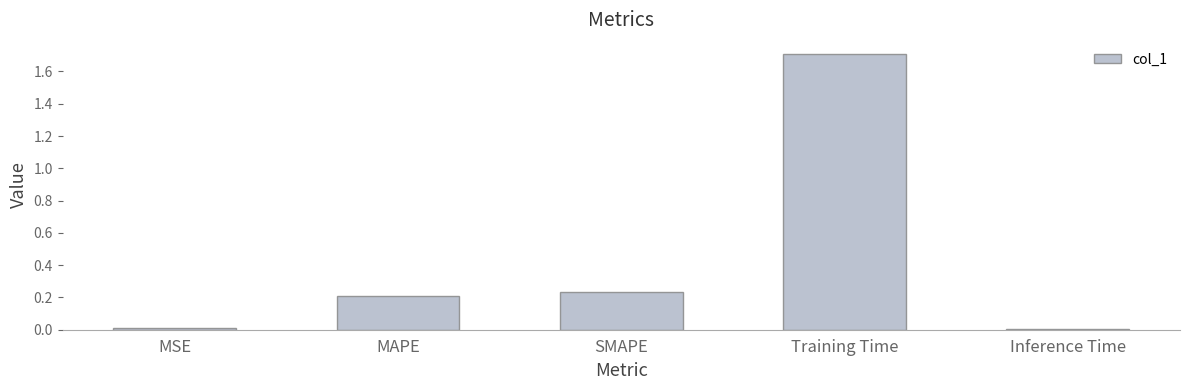

Read the value at Training Time.

1.7